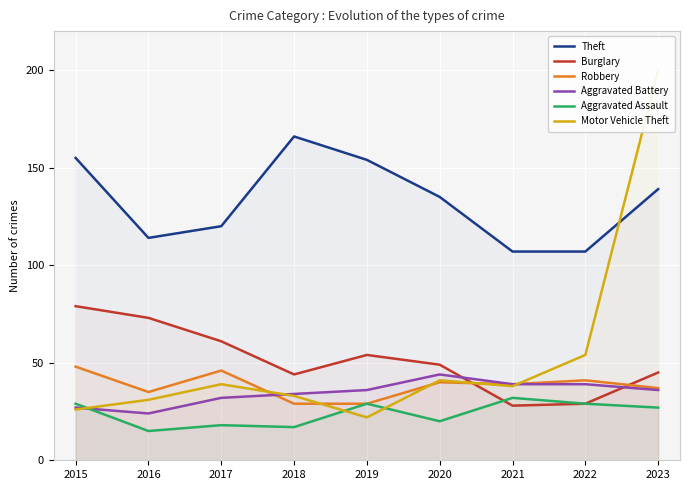

Rank the series by their maximum value, from lowest to highest.

Aggravated Assault, Aggravated Battery, Robbery, Burglary, Theft, Motor Vehicle Theft